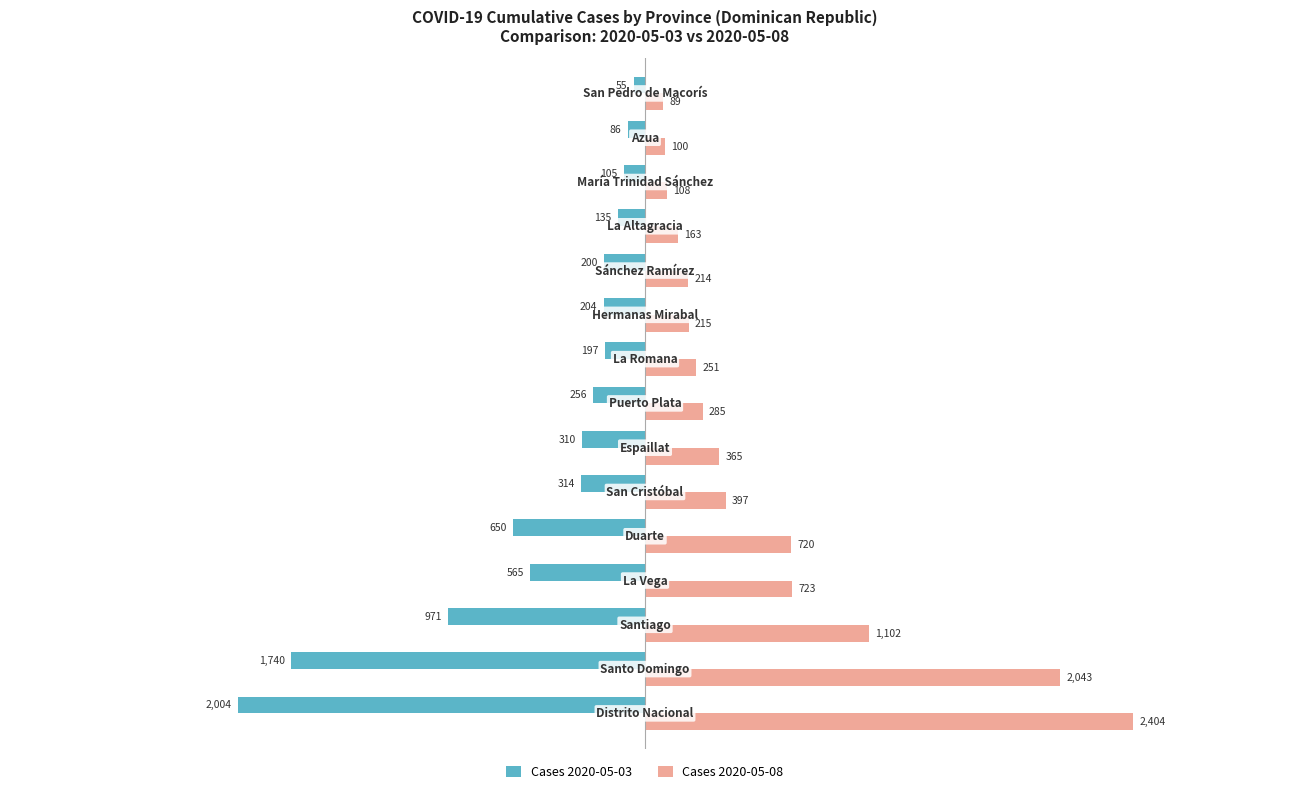

What is the smallest value displayed?

-2004